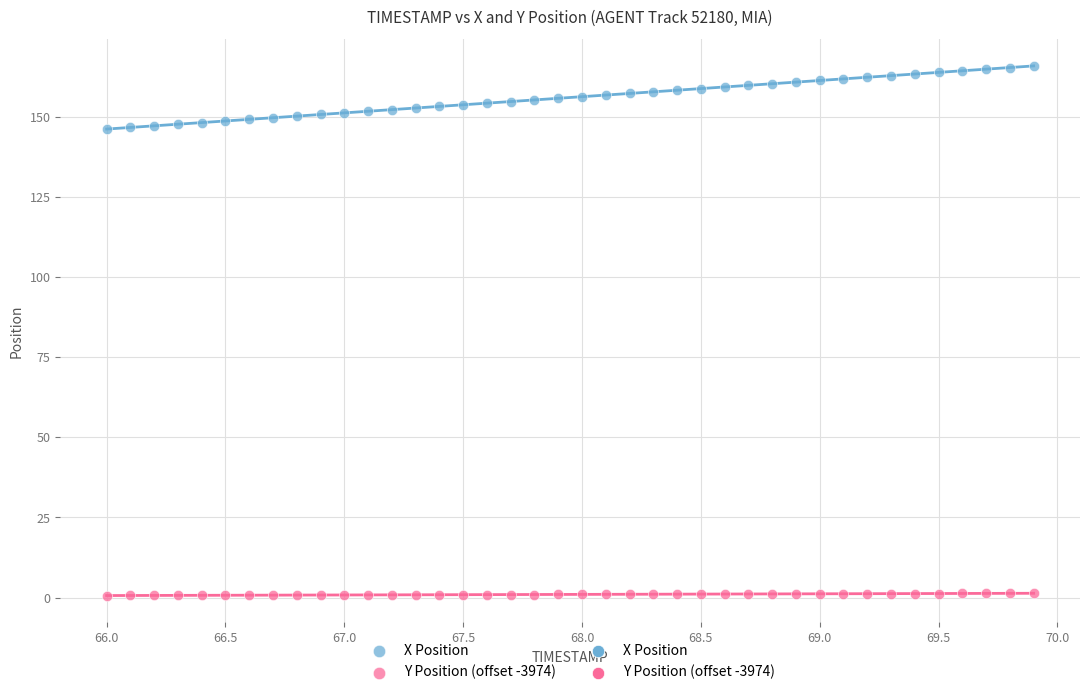

Which series contains the lowest Y value?

Y Position (offset -3974)